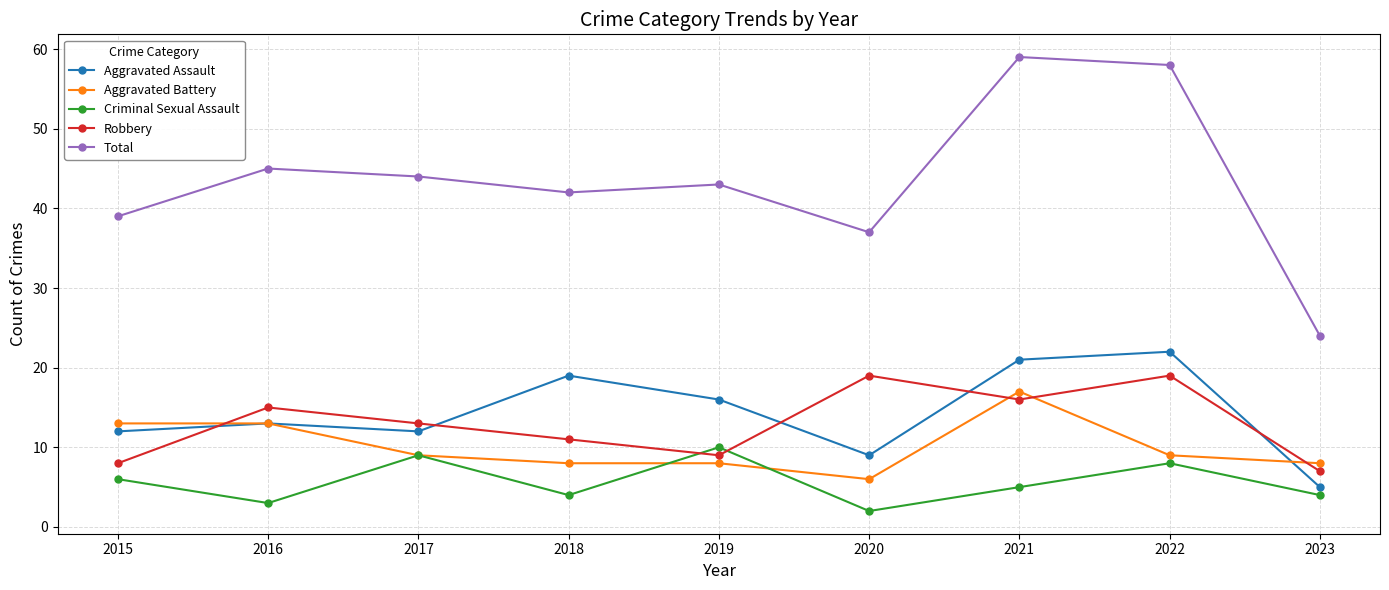

Is this an area chart (filled region under the line)?

No